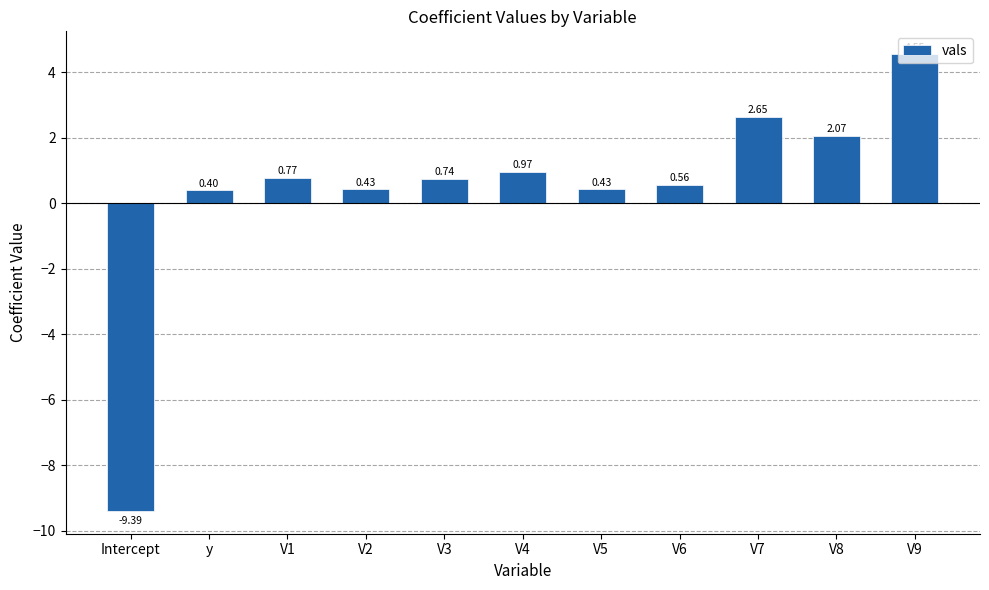

Between V2 and V4, which is larger?

V4